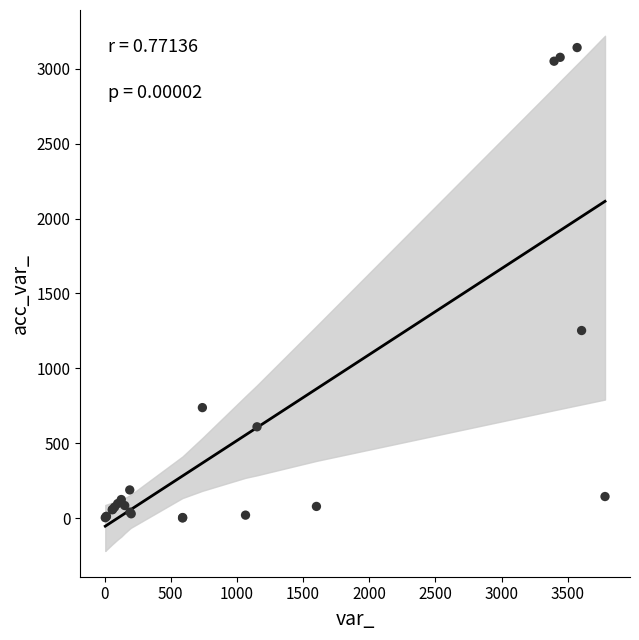

What Y value in the scatter plot is closest to 1571?

1253